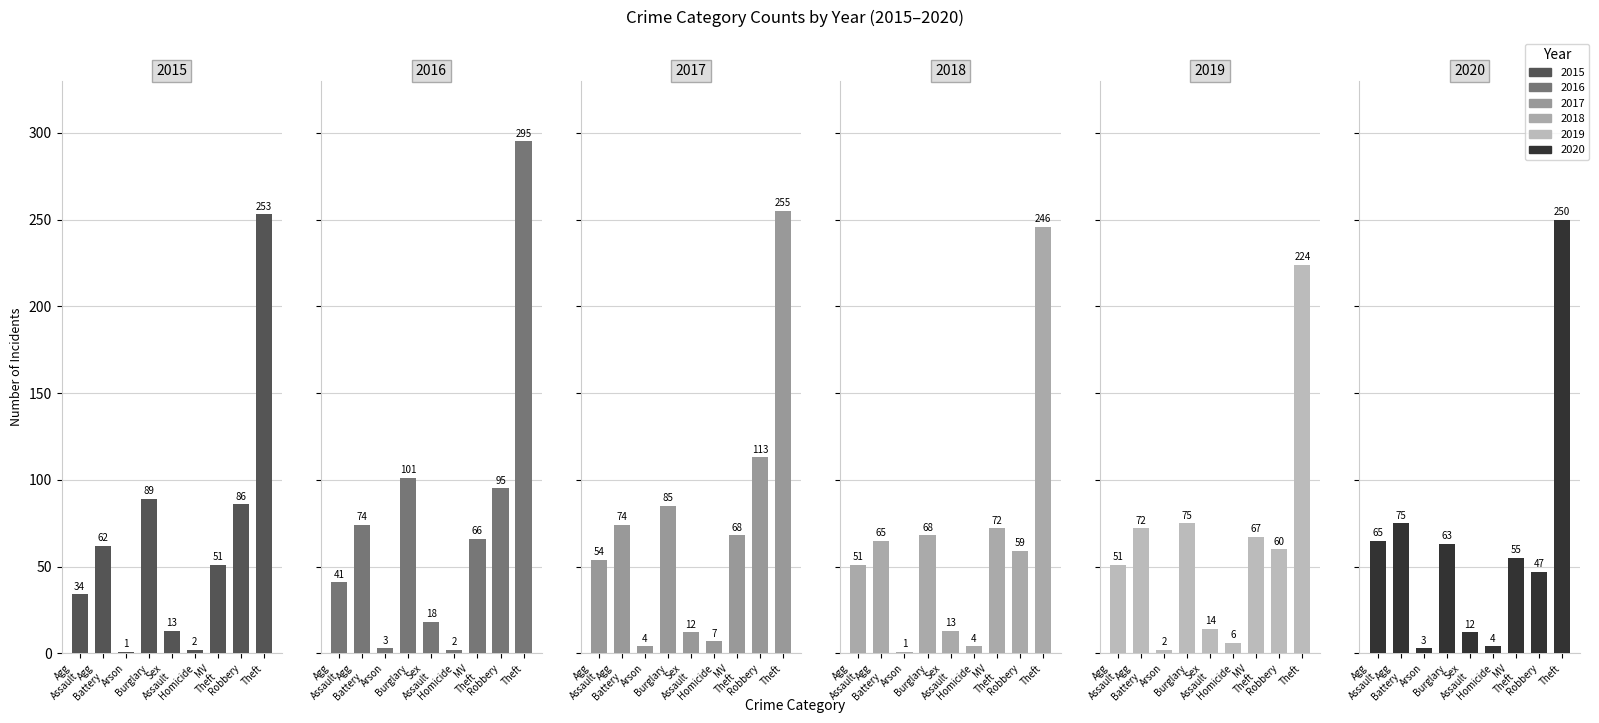

Which label corresponds to the smallest value in the chart?

Arson